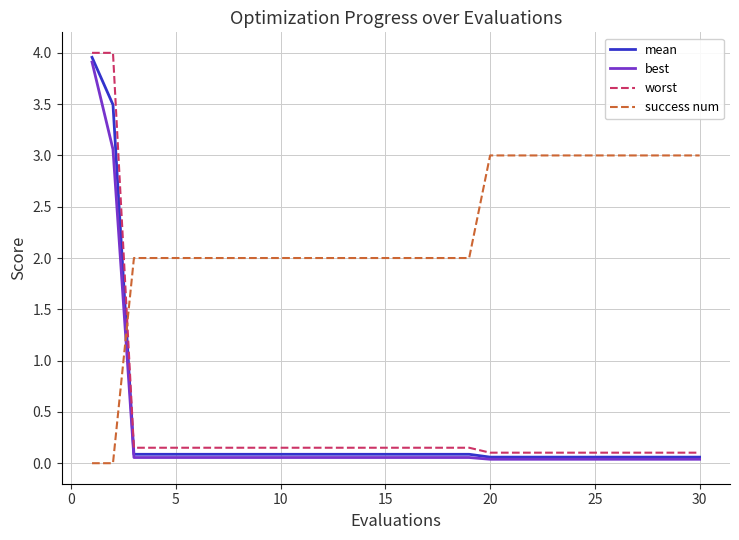

Which series has the largest total across all categories?

success num